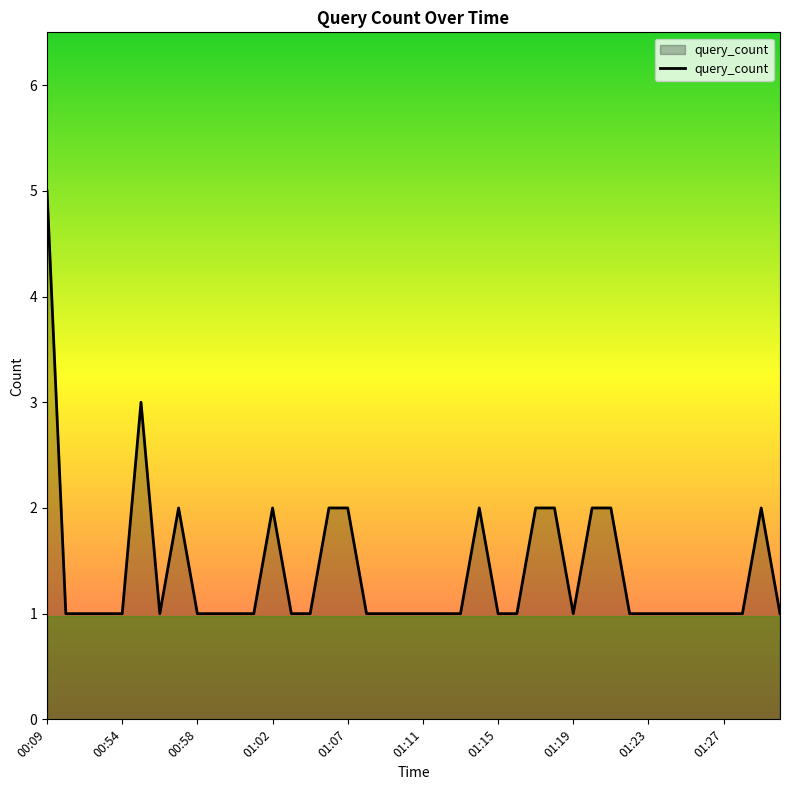

What is the maximum value shown in the chart?

5